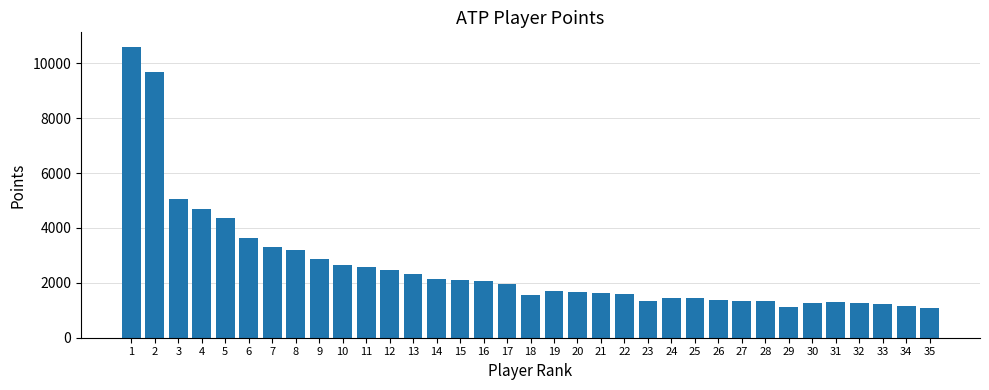

How many categories are shown in the chart?

35